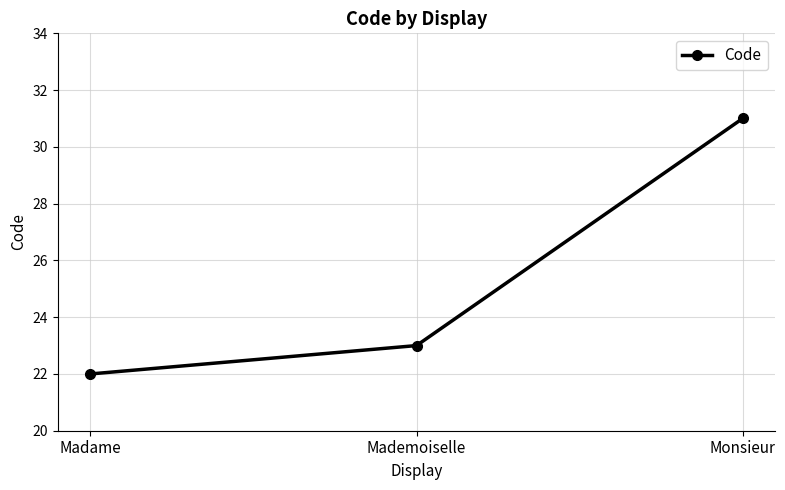

What is the maximum value shown in the chart?

31